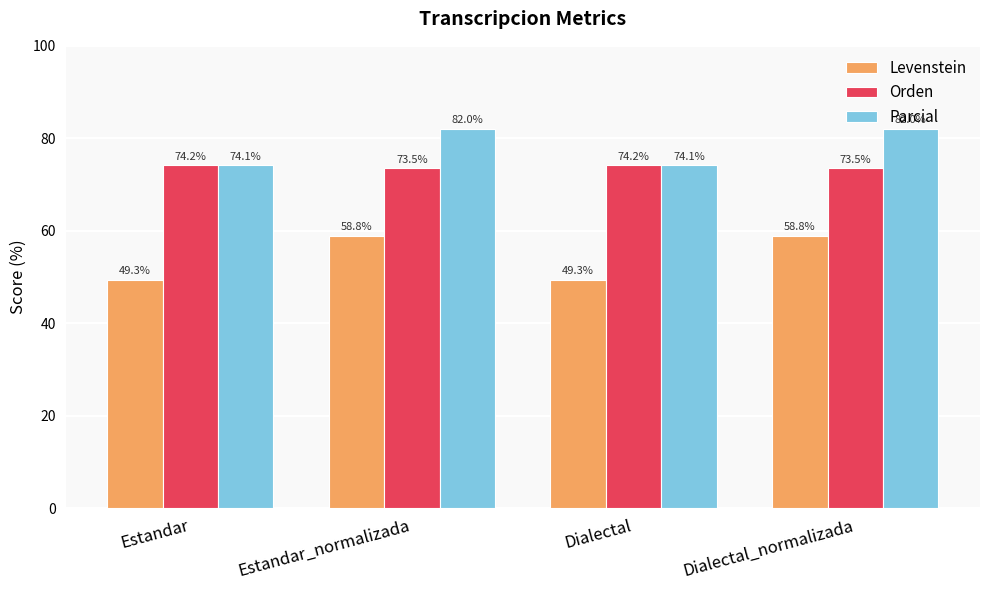

What position from the right is Dialectal?

2